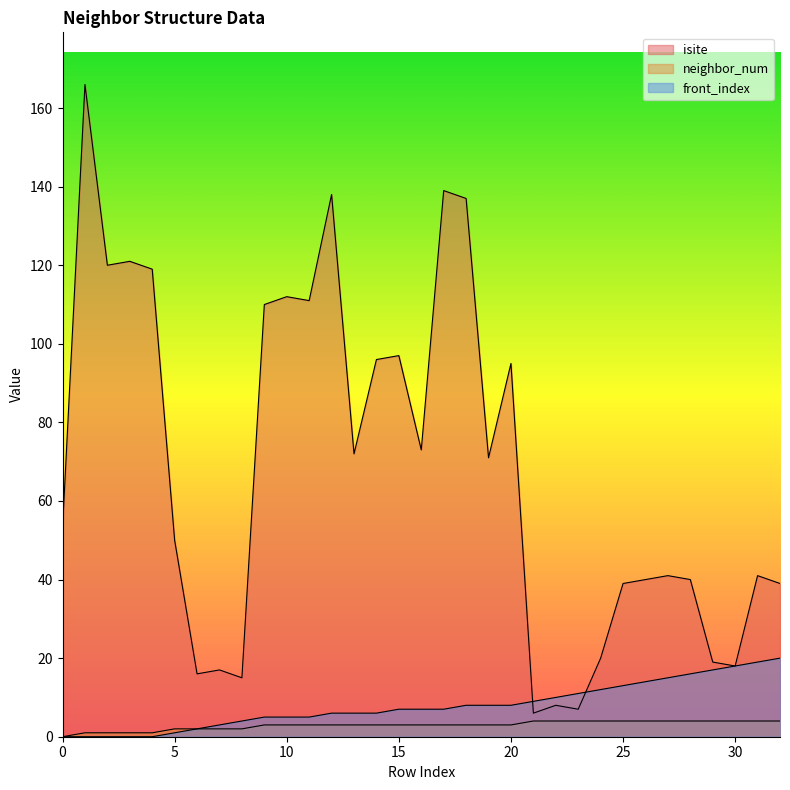

What is the total value across all series at 8?

21